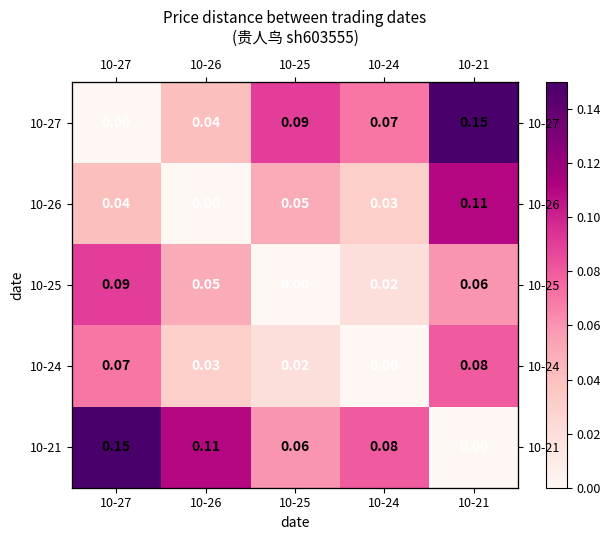

List the labels in order of 10-26 value, largest first.

10-21, 10-25, 10-27, 10-24, 10-26